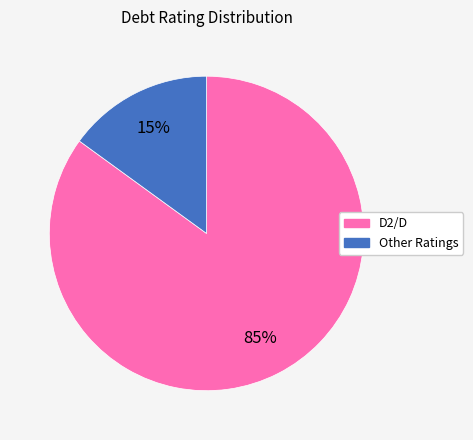

To the nearest percent, what is the difference between the largest and smallest slice percentages?

70%